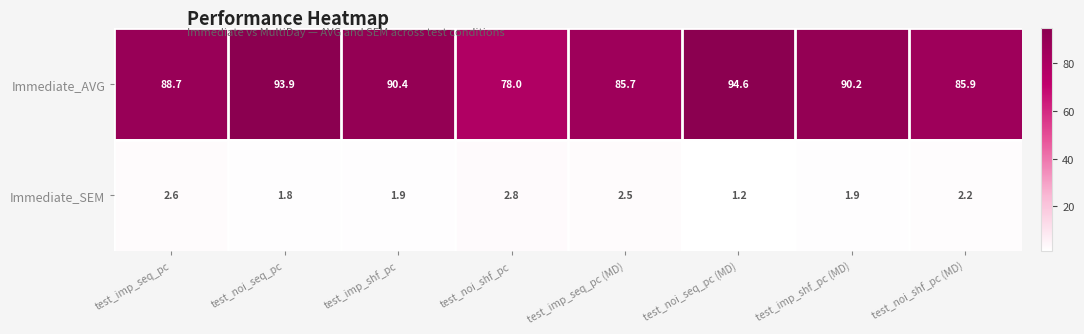

What is the spread (max minus min) of values at test_noi_seq_pc (MD)?

93.4